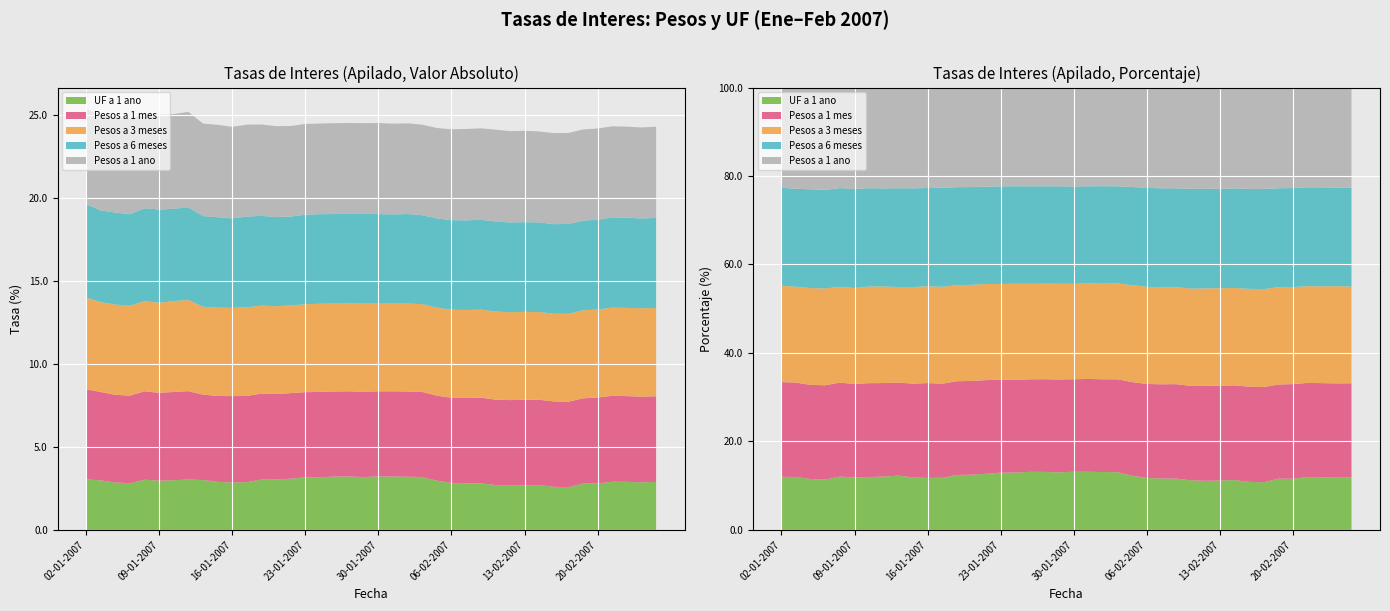

Reading left to right, extract all data points from this chart.

Pesos a 1 mes: 5.4	5.3	5.3	5.3	5.3	5.3	5.3	5.3	5.2	5.2	5.2	5.2	5.2	5.2	5.2	5.1	5.1	5.1	5.1	5.2	5.1	5.1	5.1	5.1	5.1	5.1	5.2	5.2	5.2	5.2	5.2	5.1	5.2	5.2	5.1	5.2	5.2	5.2	5.2	5.2
Pesos a 3 meses: 5.5	5.4	5.4	5.4	5.4	5.4	5.5	5.5	5.3	5.3	5.3	5.3	5.3	5.3	5.3	5.3	5.3	5.3	5.3	5.3	5.3	5.3	5.3	5.3	5.3	5.3	5.3	5.3	5.3	5.3	5.3	5.3	5.3	5.3	5.3	5.3	5.3	5.3	5.3	5.3
Pesos a 6 meses: 5.6	5.5	5.5	5.5	5.6	5.6	5.6	5.6	5.5	5.5	5.4	5.5	5.4	5.4	5.4	5.4	5.4	5.4	5.4	5.4	5.4	5.4	5.4	5.4	5.4	5.4	5.4	5.4	5.4	5.4	5.4	5.4	5.4	5.4	5.4	5.4	5.4	5.4	5.4	5.4
Pesos a 1 ano: 5.8	5.7	5.7	5.7	5.7	5.7	5.7	5.8	5.6	5.6	5.5	5.5	5.5	5.5	5.5	5.5	5.5	5.5	5.5	5.5	5.5	5.5	5.5	5.5	5.5	5.5	5.5	5.5	5.5	5.5	5.5	5.5	5.5	5.5	5.5	5.5	5.5	5.5	5.5	5.5
UF a 1 ano: 3.0	3.0	2.9	2.8	3.0	3.0	3.0	3.0	3.0	2.9	2.9	2.9	3.0	3.0	3.1	3.2	3.2	3.2	3.2	3.2	3.2	3.2	3.2	3.2	3.0	2.8	2.8	2.8	2.7	2.7	2.7	2.7	2.6	2.6	2.8	2.8	2.9	2.9	2.9	2.9